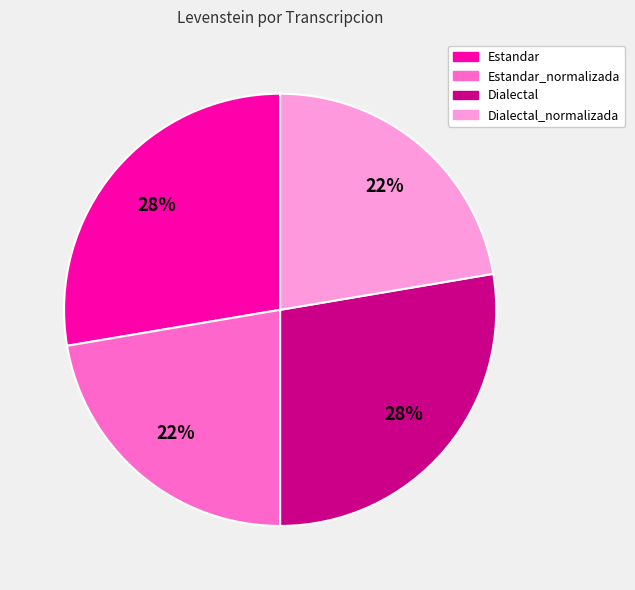

Is there a majority slice in this chart?

No